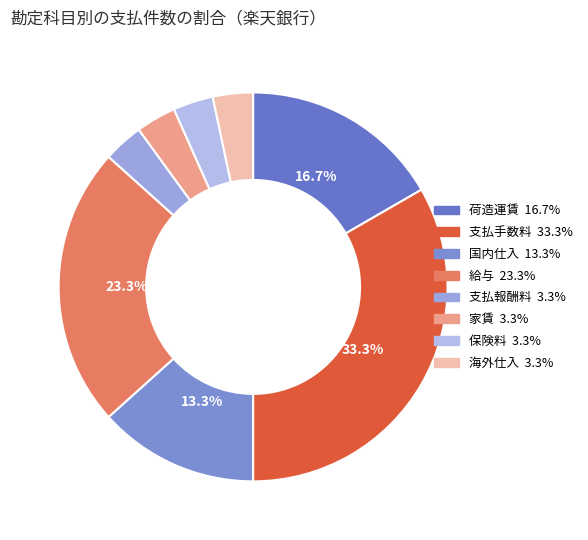

The 家賃 slice represents 15% of the pie. True or false?

False